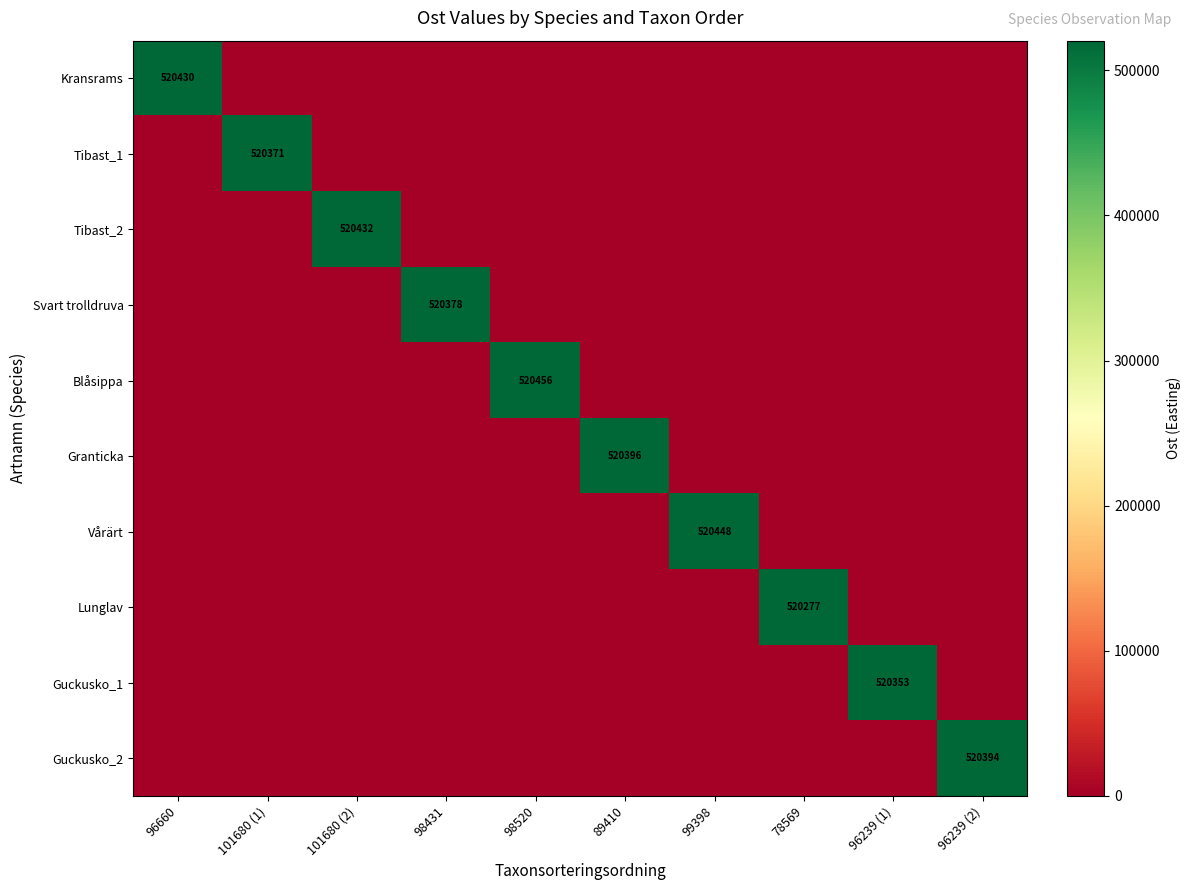

True or false: Granticka has a value of 520396 at 89410.

True